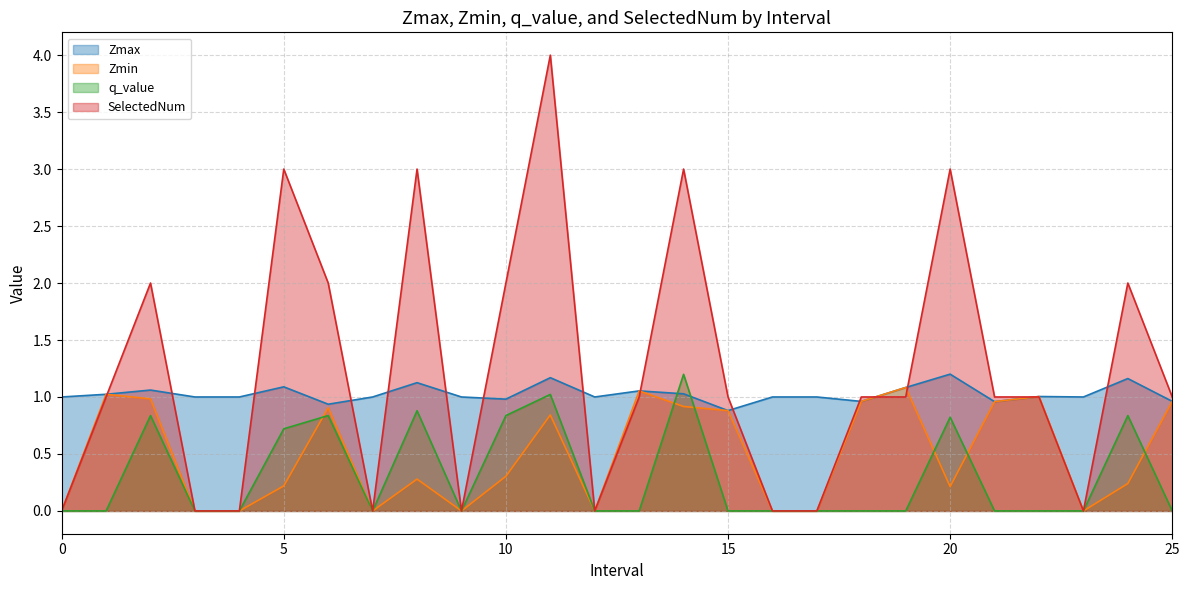

What is the sum of the Zmin values at 12 and 14.0?

0.9